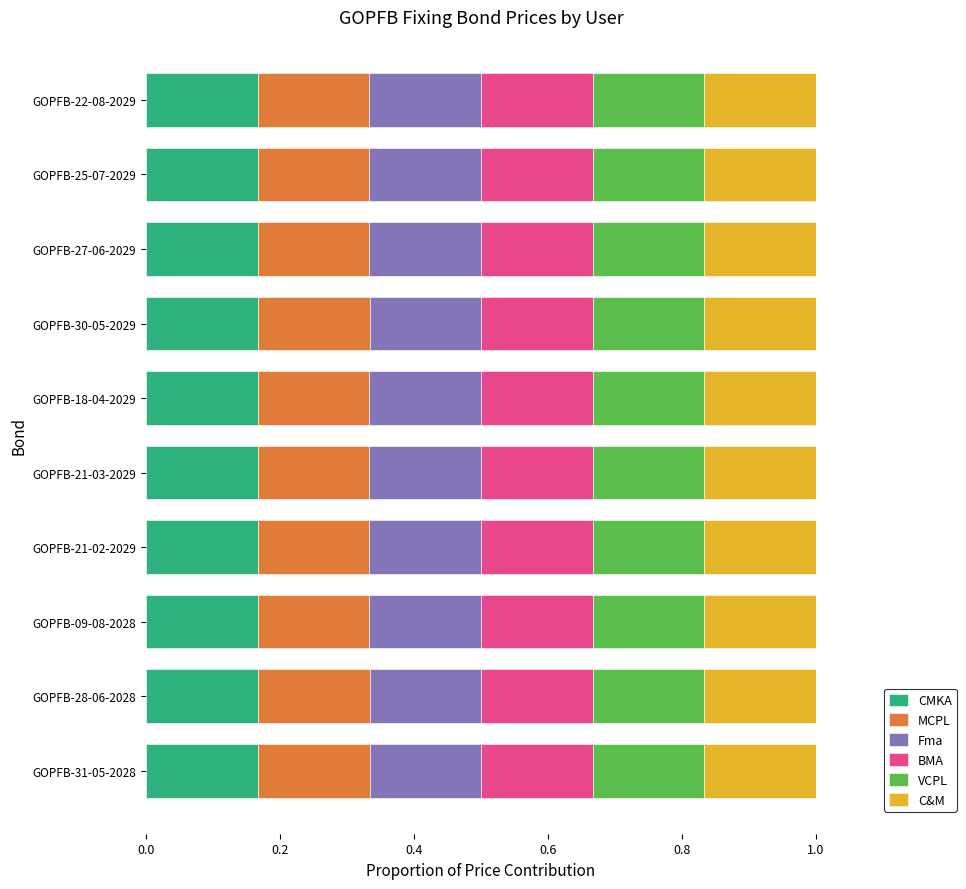

What is the sum of all CMKA values?

1.7